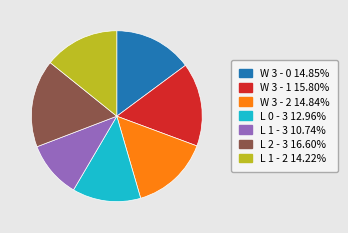

Between W 3 - 2 and L 0 - 3, which is larger?

W 3 - 2